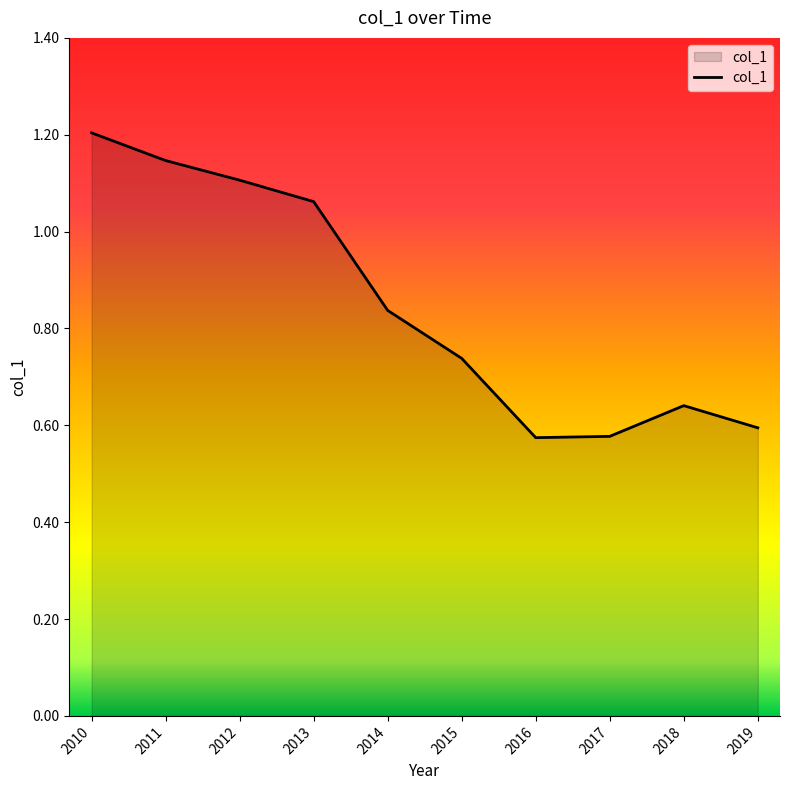

Between 2012 and 2016, which is larger?

2012